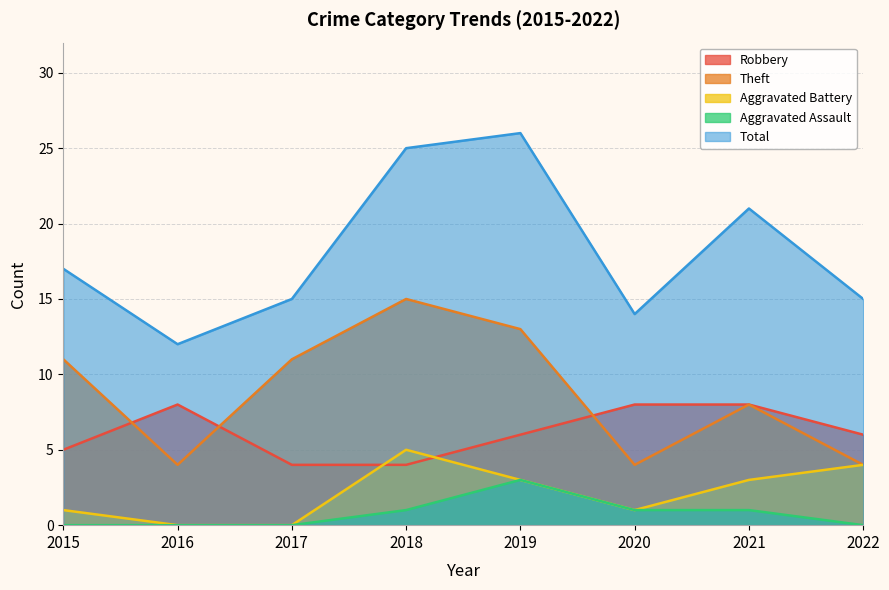

True or false: Total and Aggravated Battery cross at least once.

False